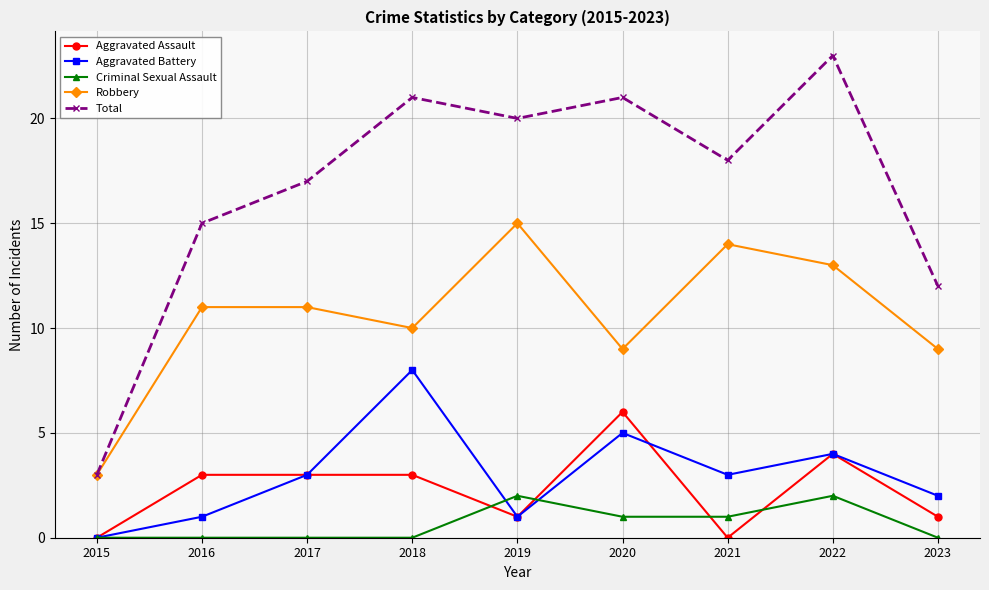

What is the greatest value displayed?

23